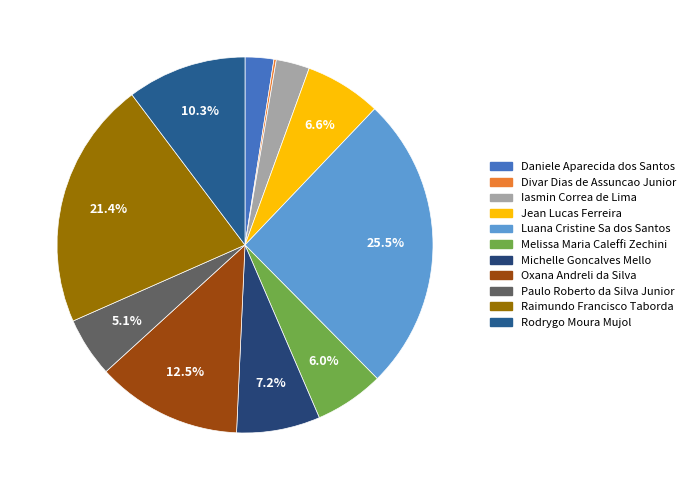

To the nearest percent, what is the difference between the largest and smallest slice percentages?

25%